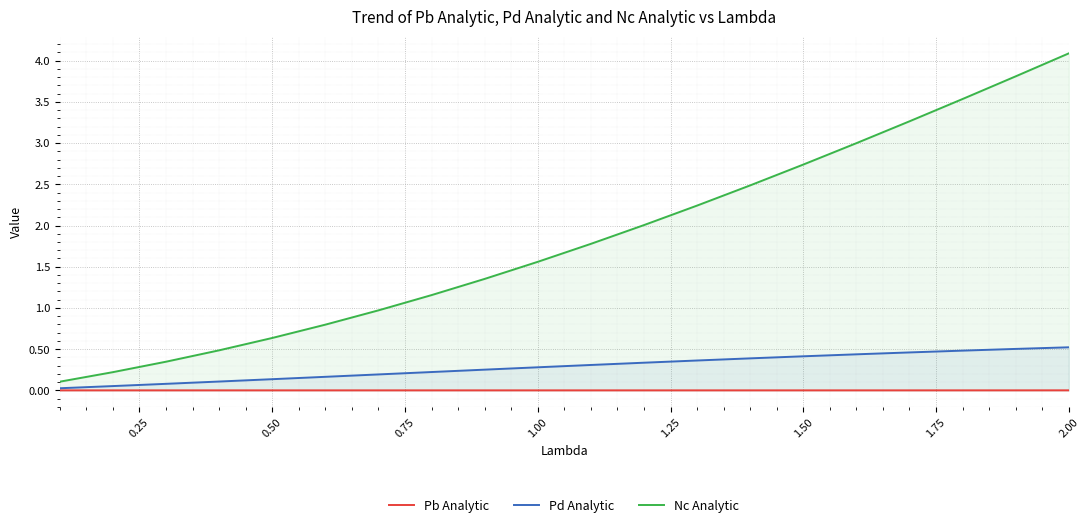

What is the sum of all Pd Analytic values?

5.7